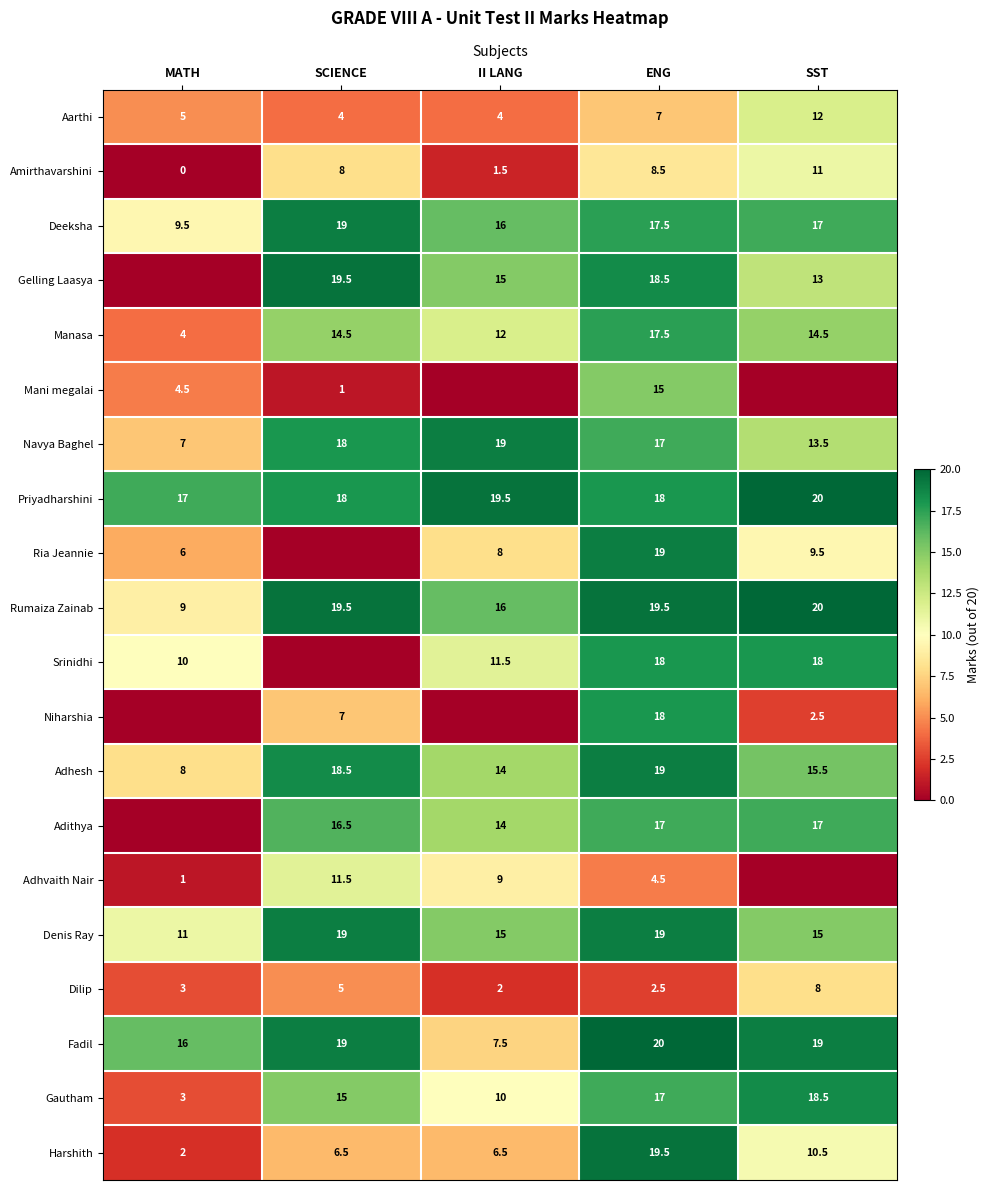

What value does the Manasa series have at MATH?

4.0